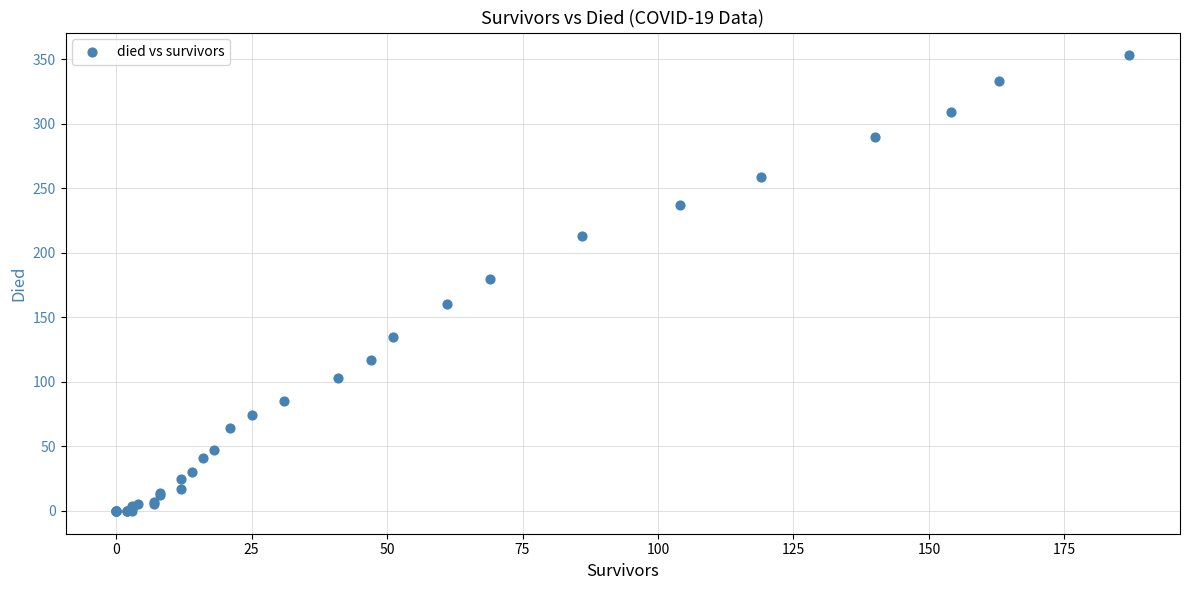

What Y value in the scatter plot is closest to 176?

180